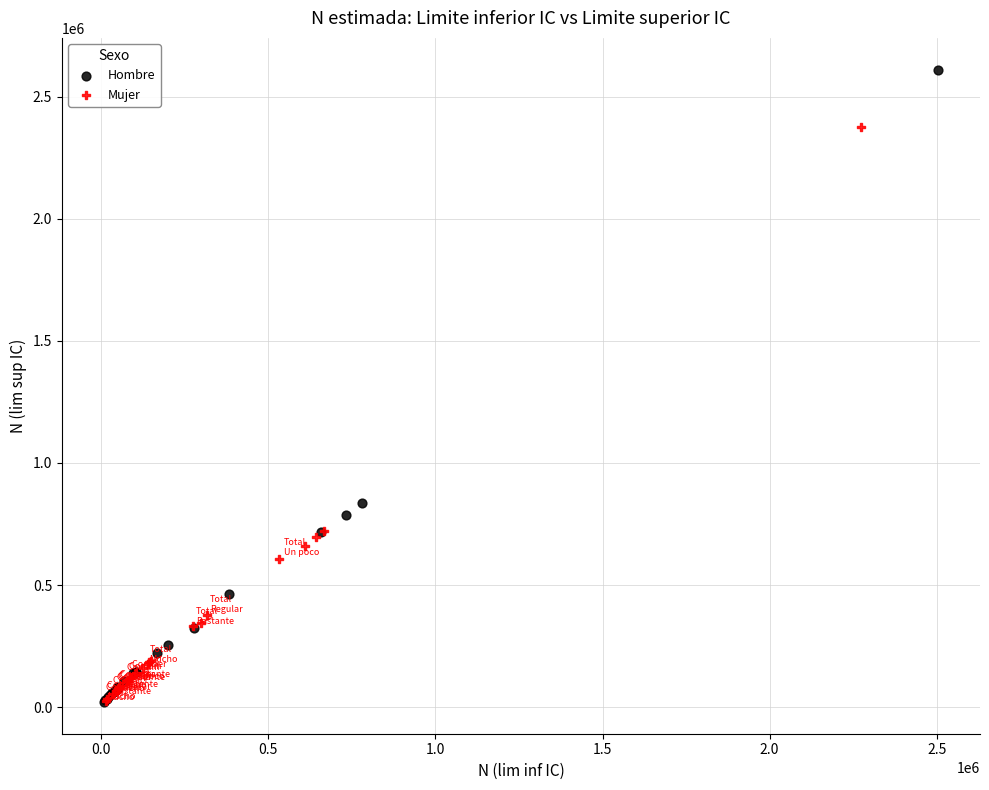

Which series reaches the maximum Y coordinate?

Hombre